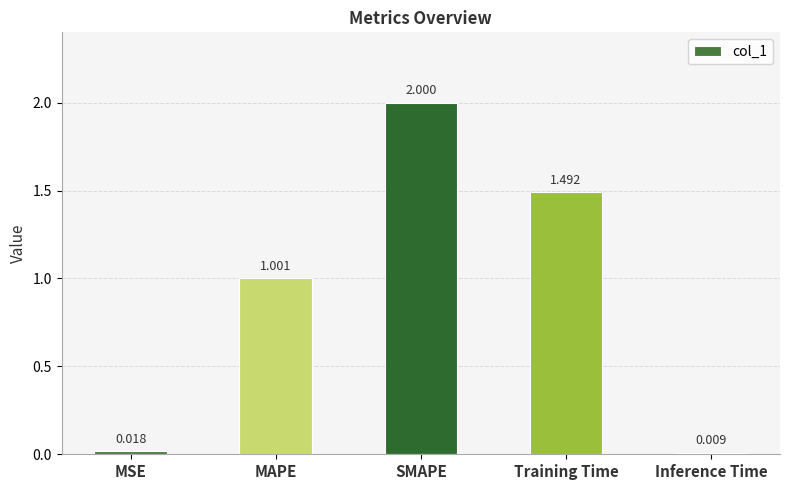

How many values are below 1?

2